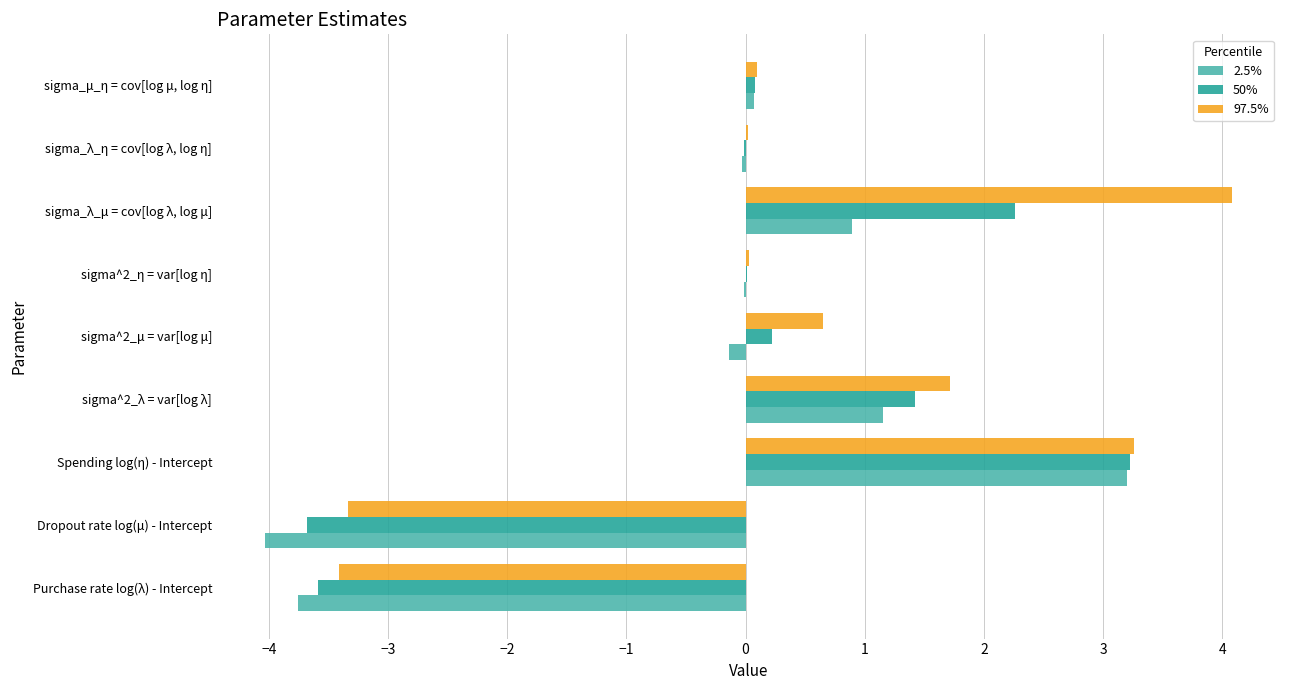

Which category has the highest value in the 2.5% series?

Spending log(η) - Intercept